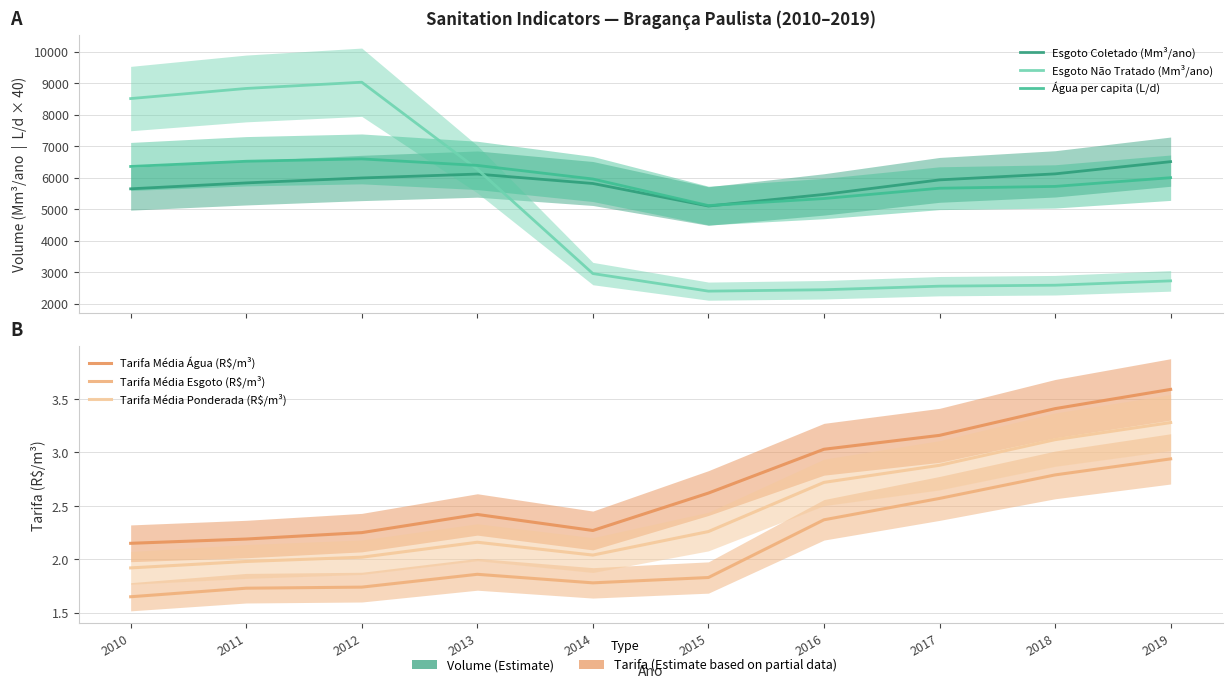

The Esgoto Coletado (Mm³/ano) series shows 5819.6 at 2014. True or false?

True